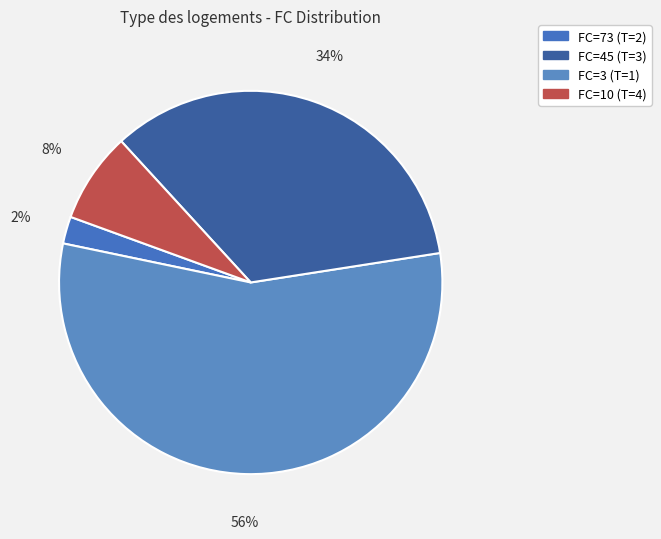

Count the number of slices in the pie.

4